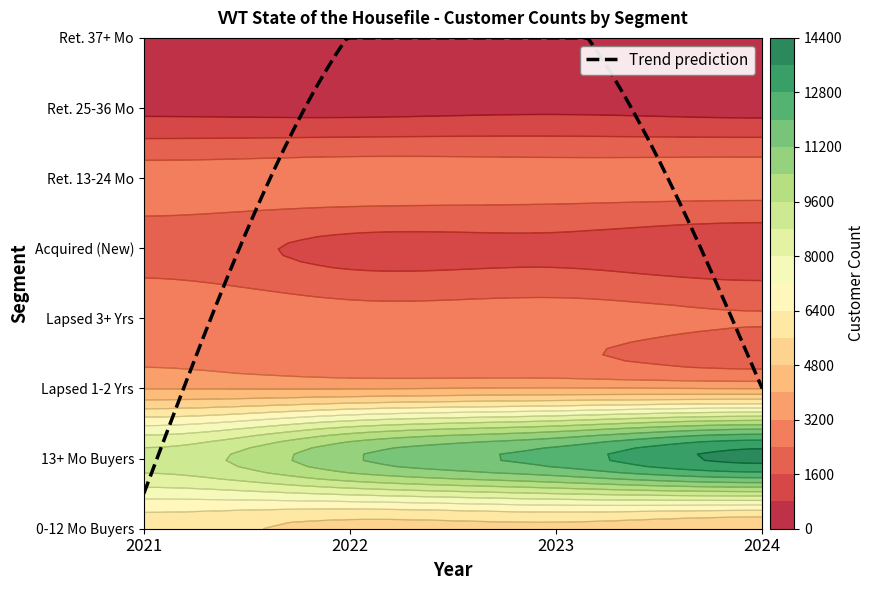

Count the number of categories in the chart.

4